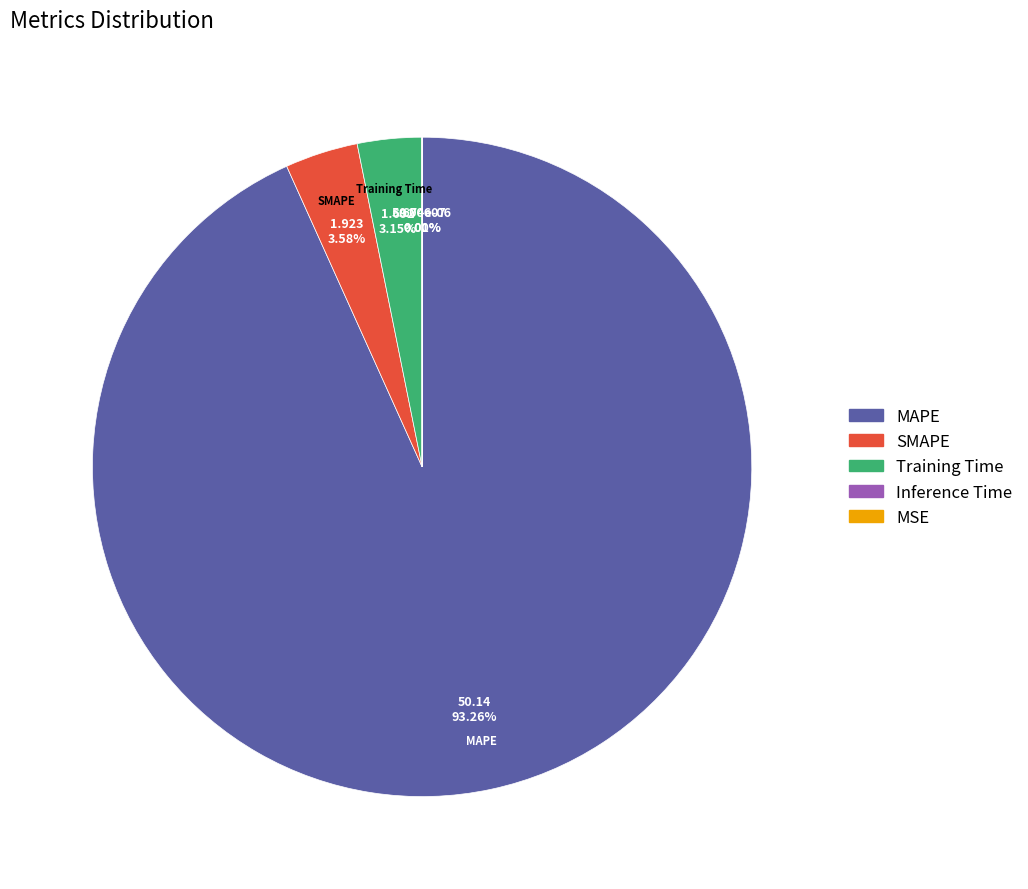

What percentage is NOT represented by Training Time?

96.9%